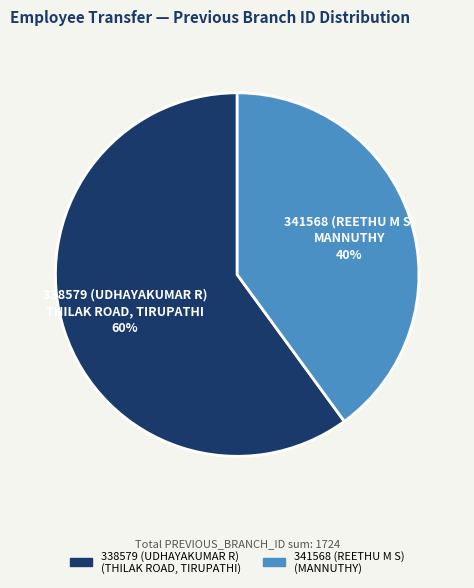

Rank the categories by value from lowest to highest.

341568 (REETHU M S), 338579 (UDHAYAKUMAR R)